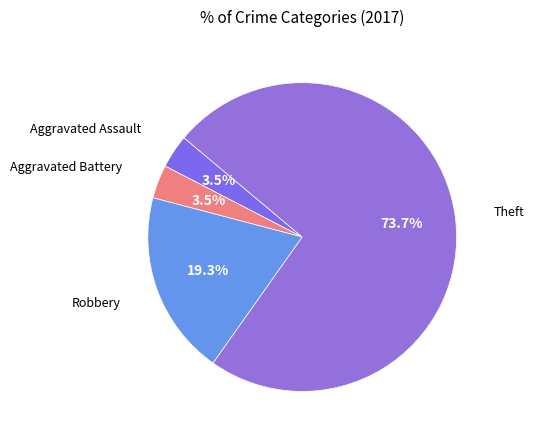

How many segments does this pie chart have?

4